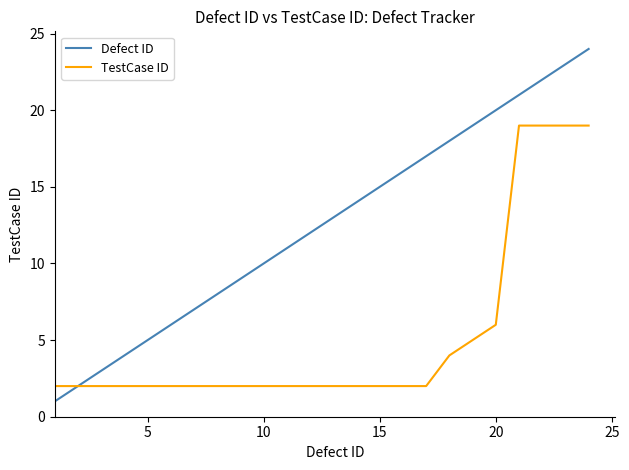

What is the maximum value shown in the chart?

24